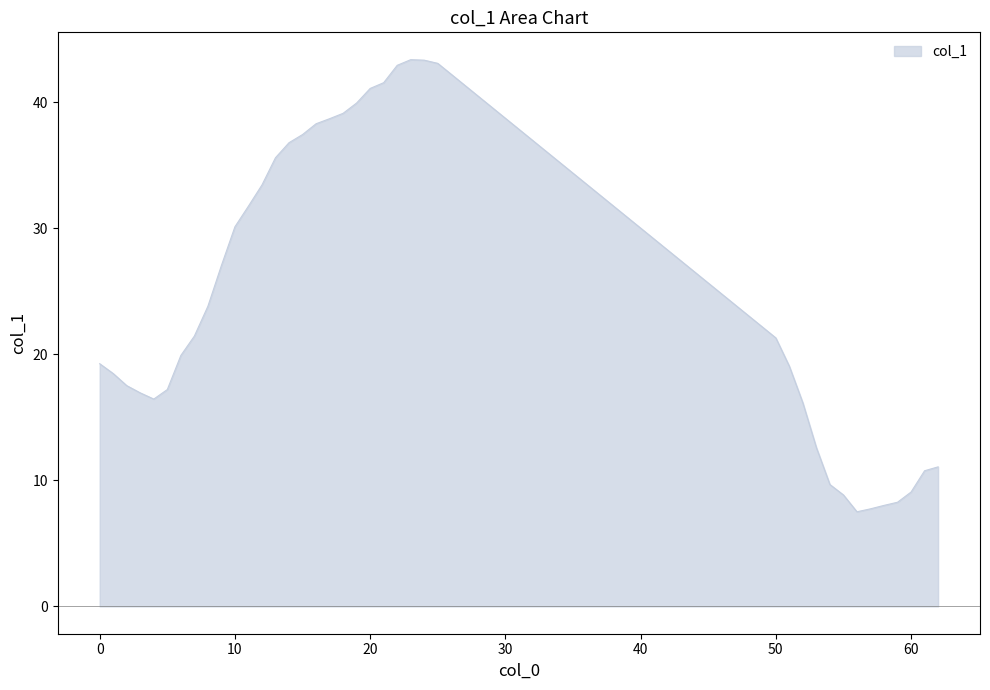

What is the smallest value displayed?

7.5